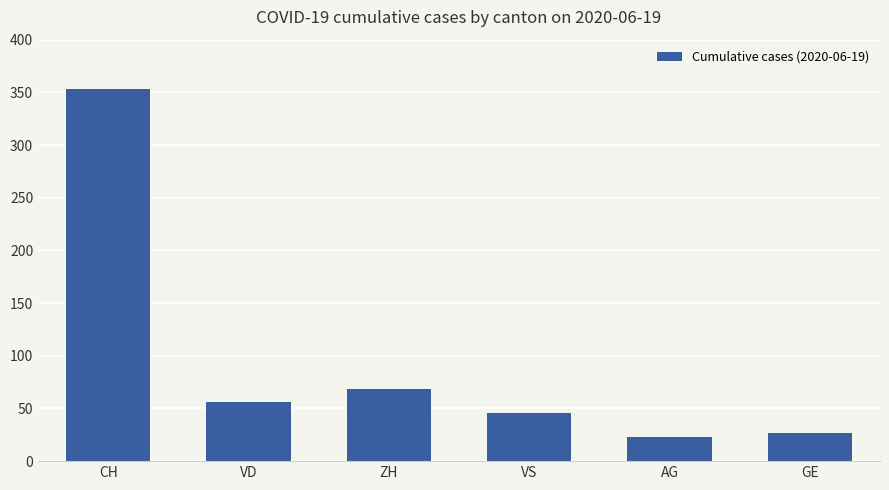

How many bars are there in total?

6